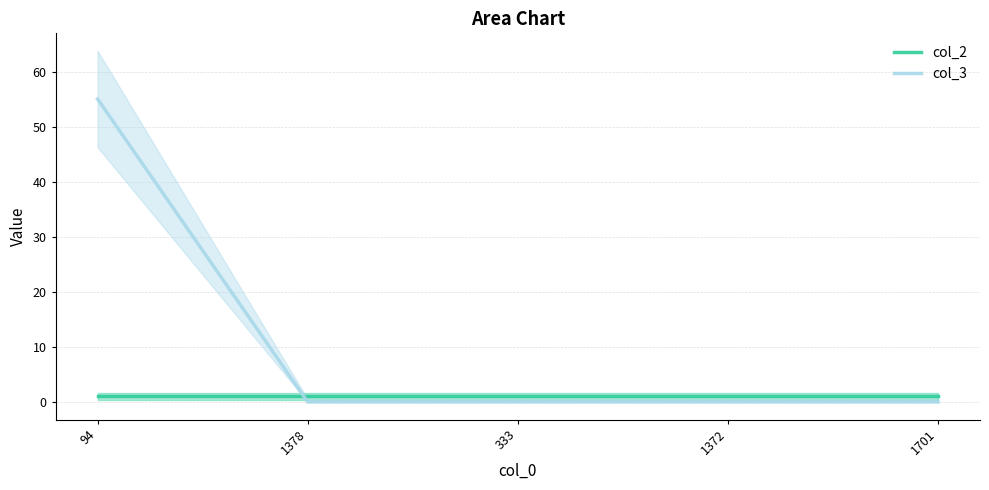

What is the difference between the maximum and minimum values in the col_3 series?

55